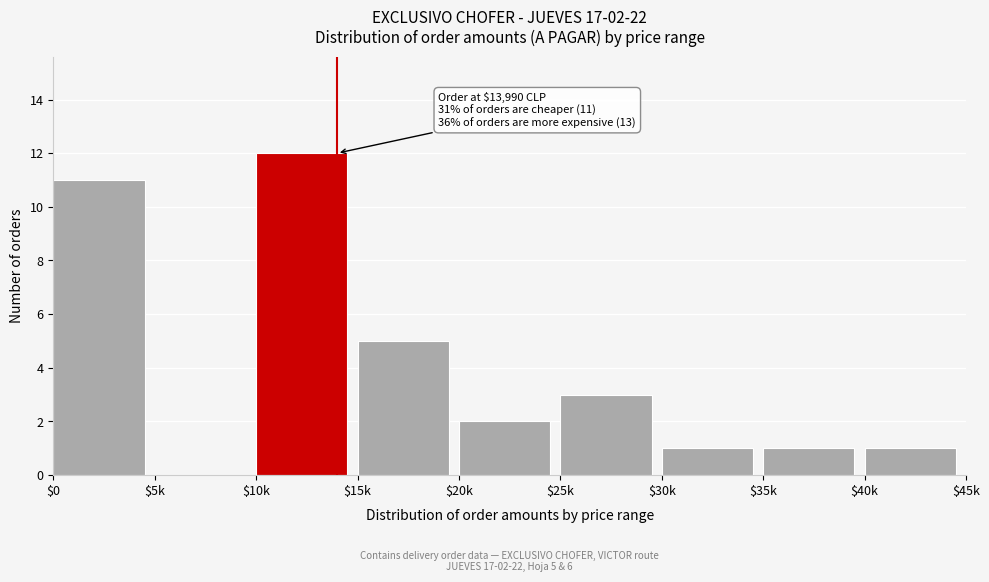

At which label is the value closest to 6?

$15k